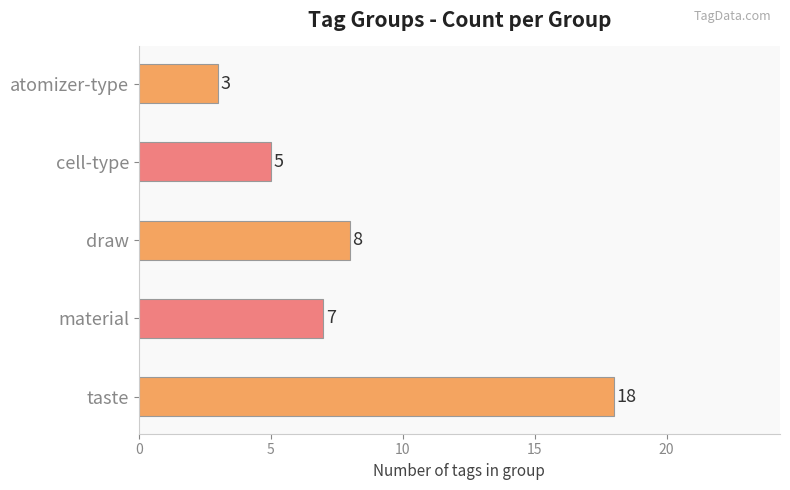

At which label is the value closest to 10?

draw